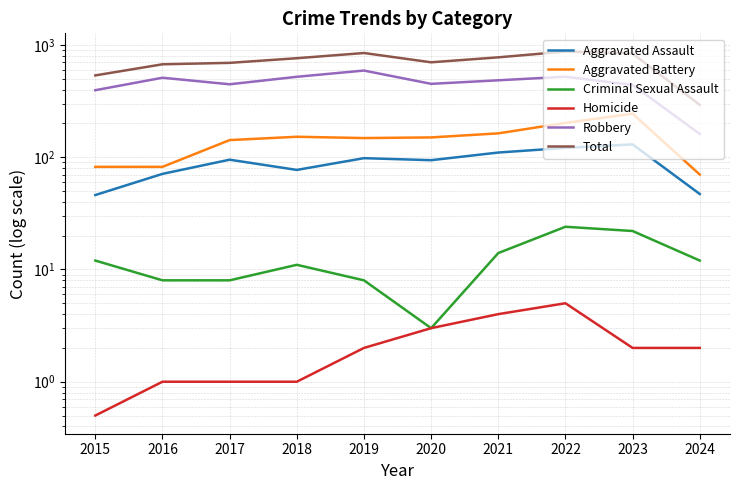

Reading right to left, what are all the values shown in this chart?

Aggravated Assault: 2024=47.0	2023=130.0	2022=121.0	2021=110.0	2020=94.0	2019=98.0	2018=77.0	2017=95.0	2016=71.0	2015=46.0
Aggravated Battery: 2024=70.0	2023=244.0	2022=202.0	2021=163.0	2020=150.0	2019=148.0	2018=152.0	2017=142.0	2016=82.0	2015=82.0
Criminal Sexual Assault: 2024=12.0	2023=22.0	2022=24.0	2021=14.0	2020=3.0	2019=8.0	2018=11.0	2017=8.0	2016=8.0	2015=12.0
Homicide: 2024=2.0	2023=2.0	2022=5.0	2021=4.0	2020=3.0	2019=2.0	2018=1.0	2017=1.0	2016=1.0	2015=0.5
Robbery: 2024=161.0	2023=440.0	2022=521.0	2021=484.0	2020=450.0	2019=591.0	2018=520.0	2017=446.0	2016=510.0	2015=395.0
Total: 2024=292.0	2023=838.0	2022=873.0	2021=775.0	2020=700.0	2019=847.0	2018=761.0	2017=692.0	2016=672.0	2015=535.0